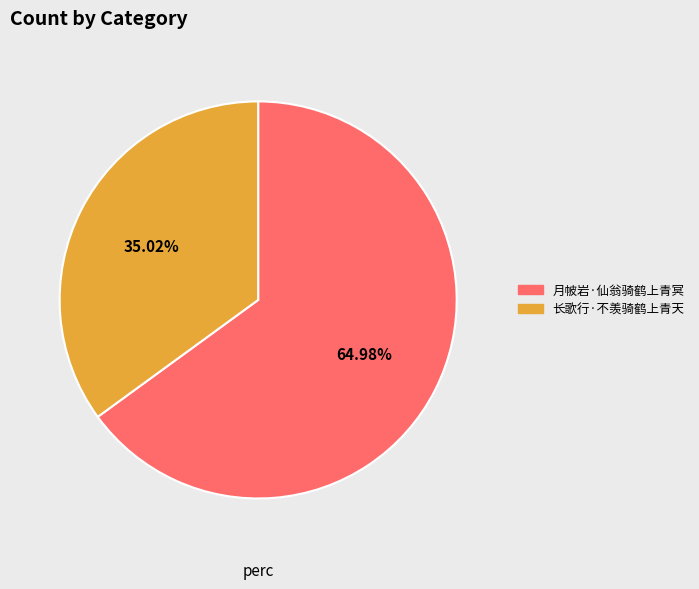

To the nearest percent, what percentage of the pie is 长歌行·不羡骑鹤上青天?

35%